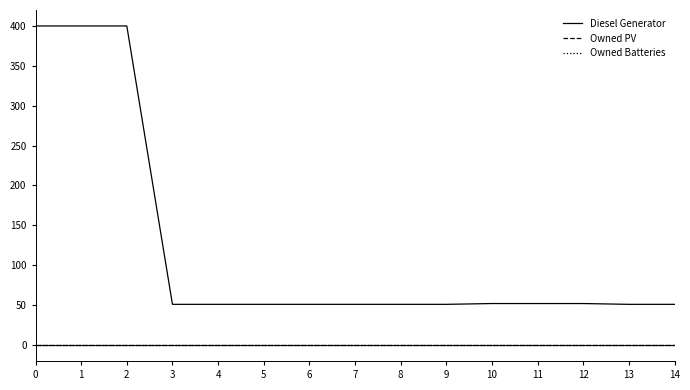

What is the spread (max minus min) of values at 4?

51.0